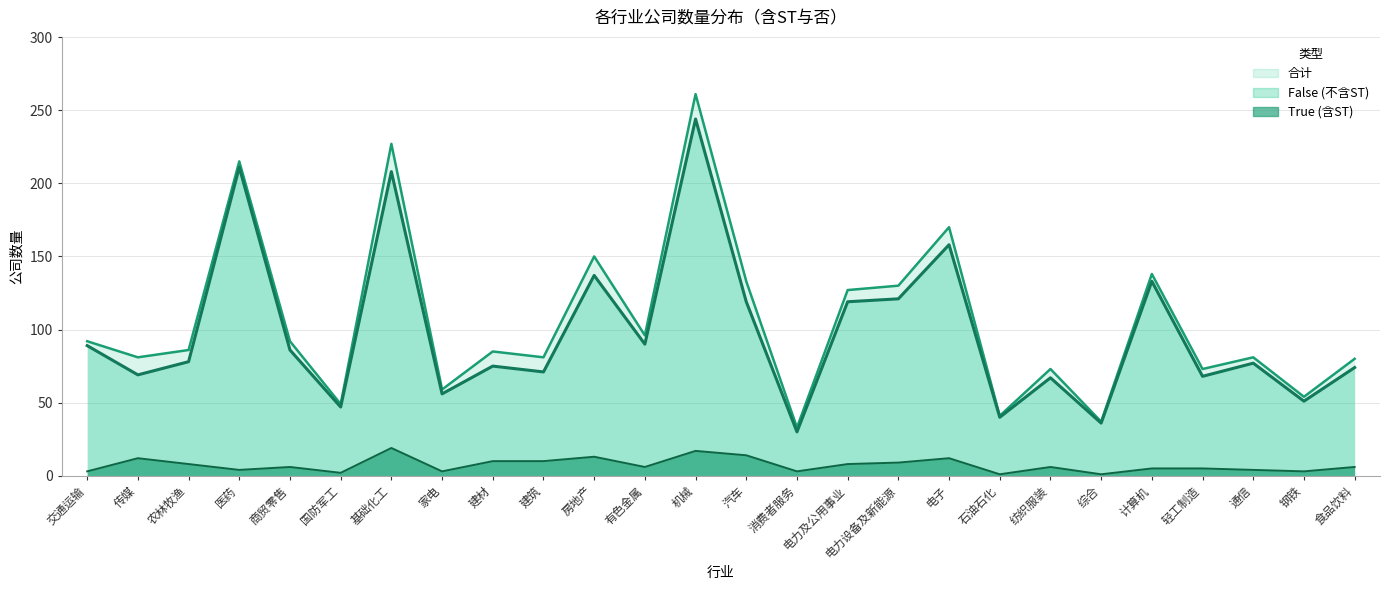

Does the chart display data point markers on the line(s)?

No